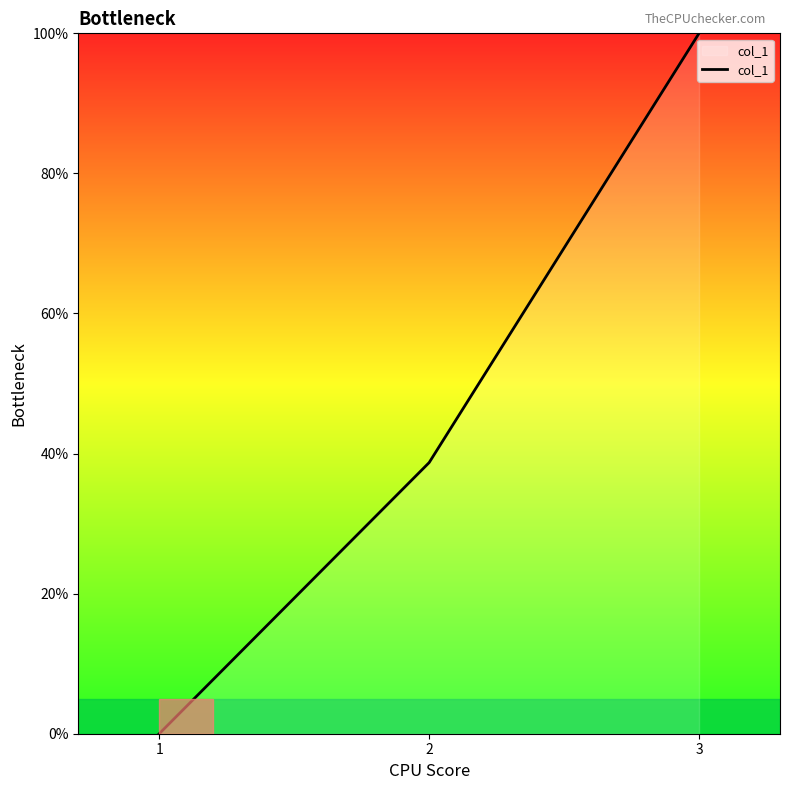

Rank the categories by value from highest to lowest.

3, 2, 1